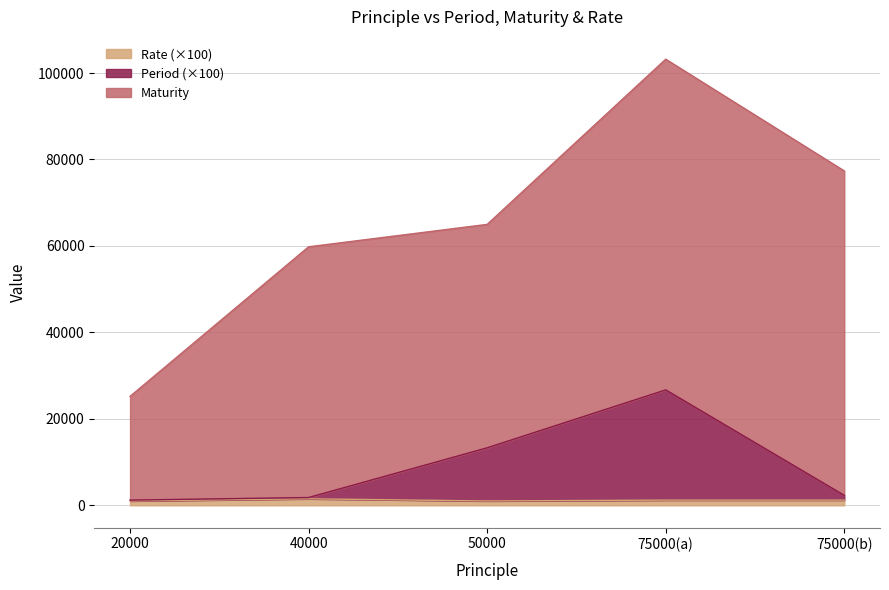

At which category is the sum across all series the highest?

75000(a)